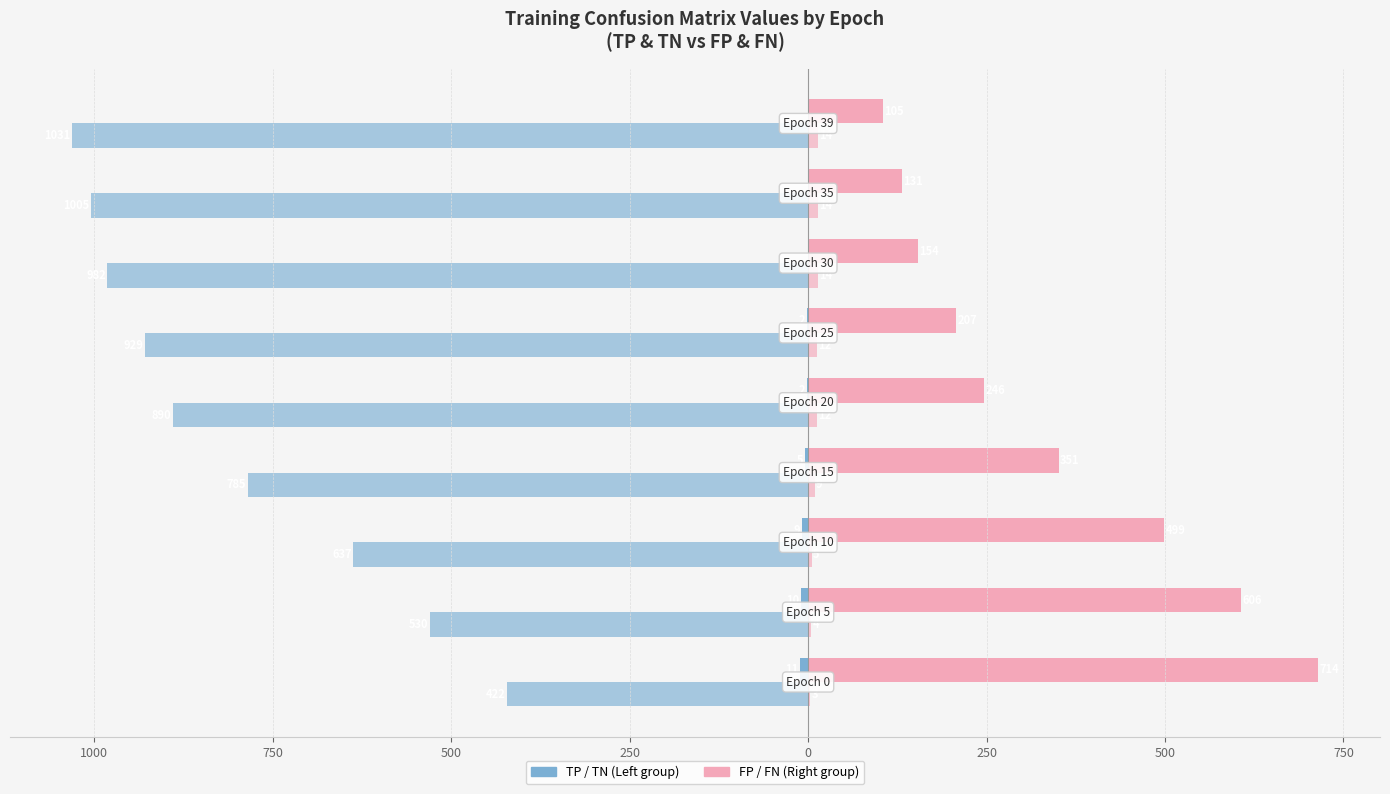

The value of FP at 500 is 186. True or false?

False